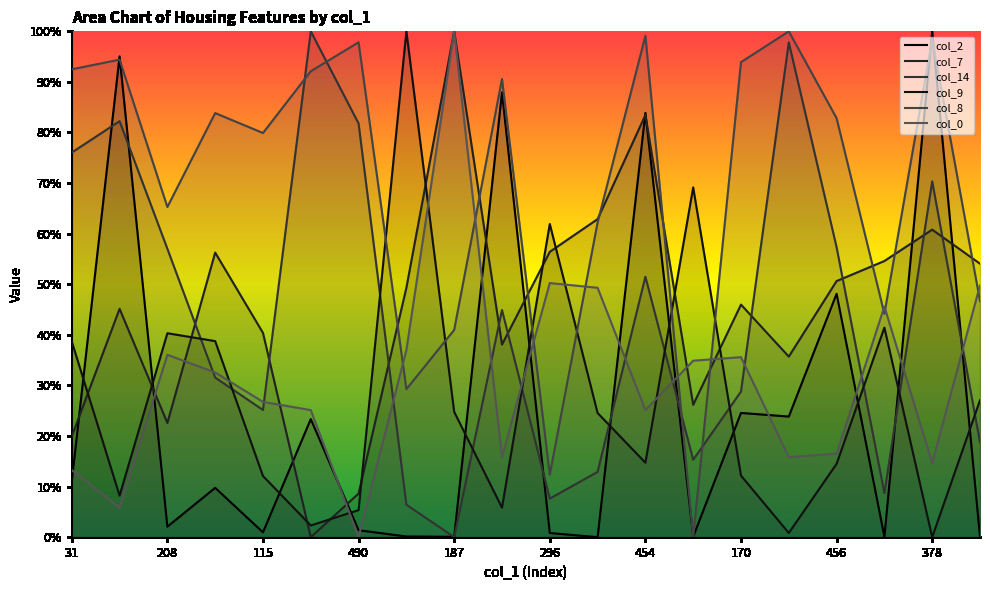

Where is col_0 nearest to the value 50?

296